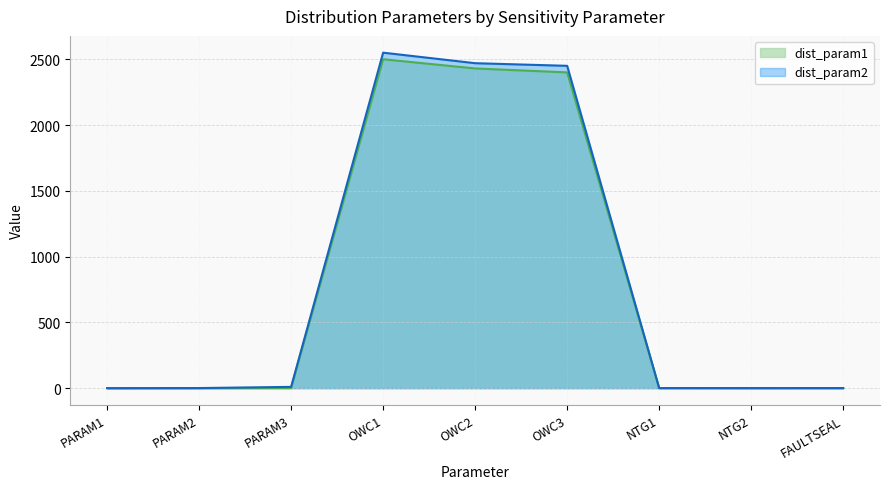

Is it true that dist_param2 equals 1.0 at PARAM2?

True